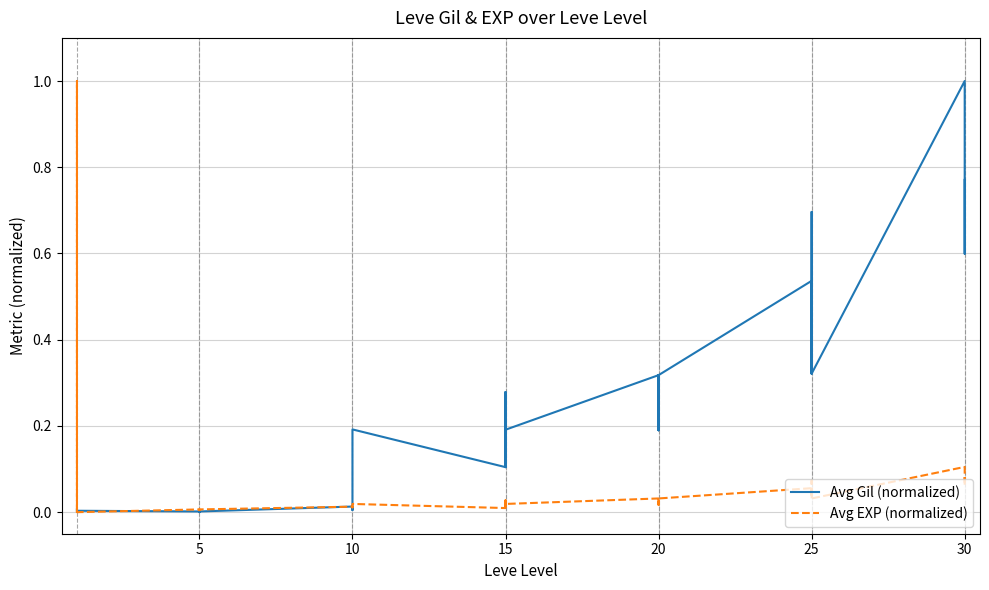

How many intersections are there between Avg Gil (normalized) and Avg EXP (normalized)?

6